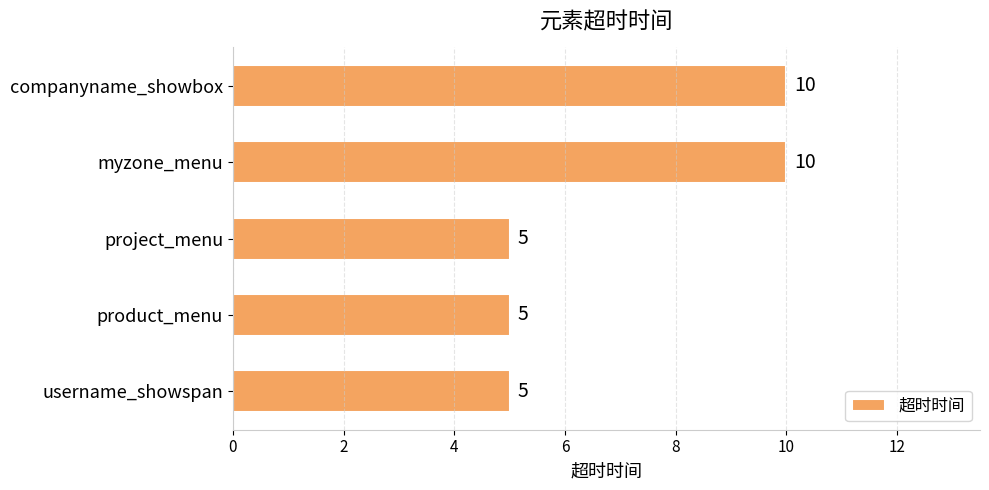

What is the change in value from companyname_showbox to project_menu?

-5